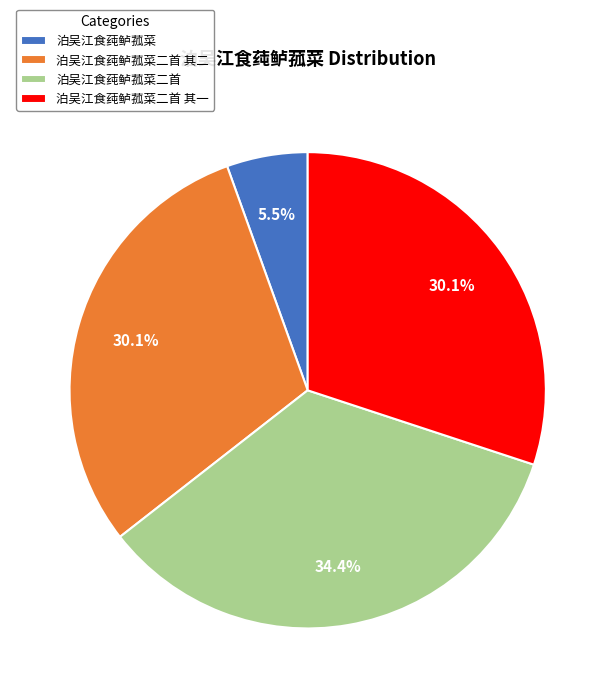

Does 泊吴江食莼鲈菰菜二首 其一 account for over 50% of the chart?

No